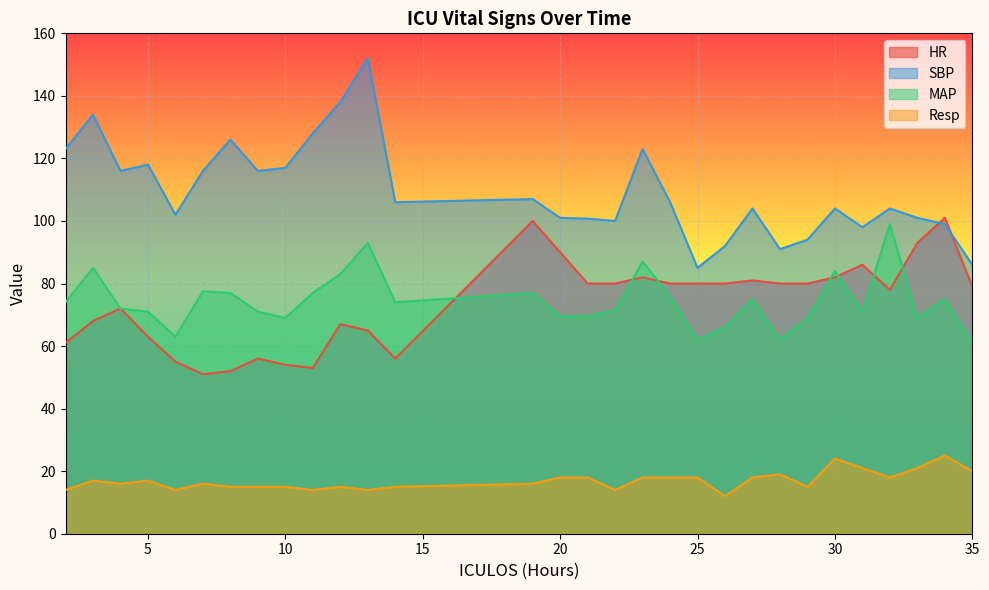

The value of Resp at 23 is 18.0. True or false?

True